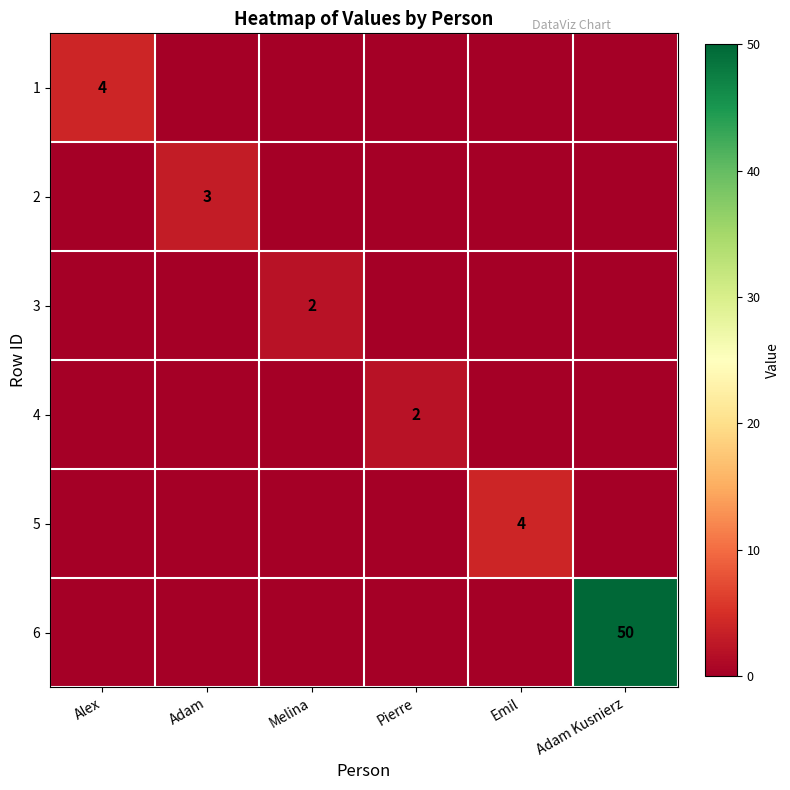

The 4 series shows 2 at Pierre. True or false?

True